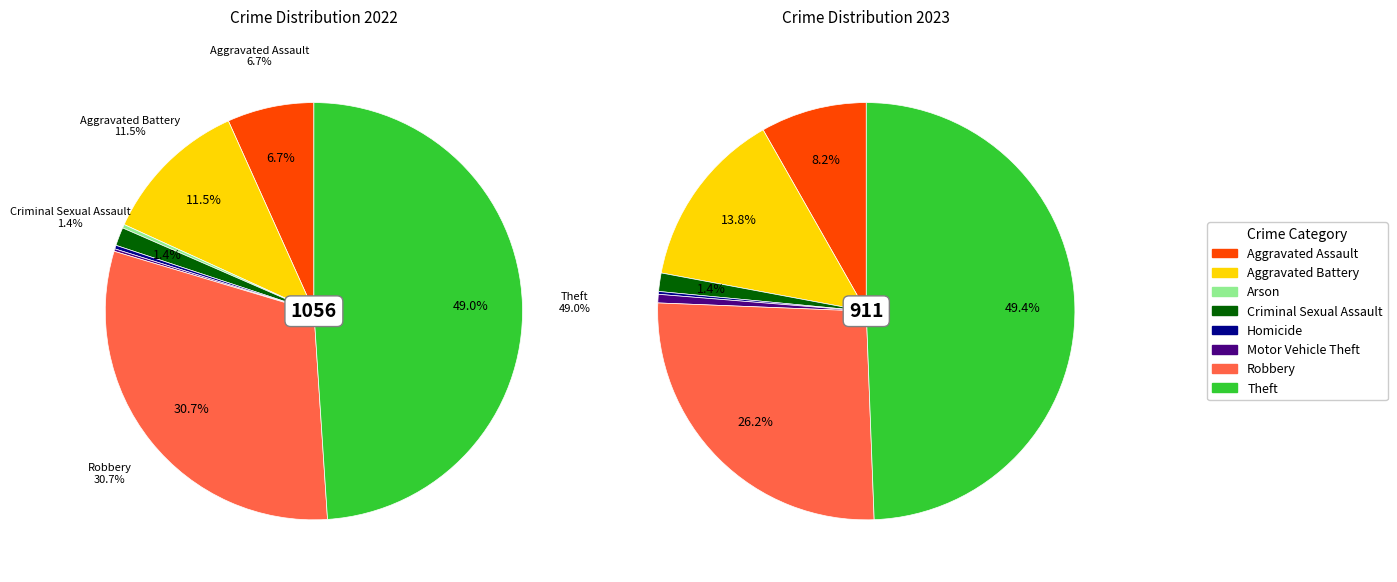

Rank the series by their average value, from lowest to highest.

values_2023, values_2022